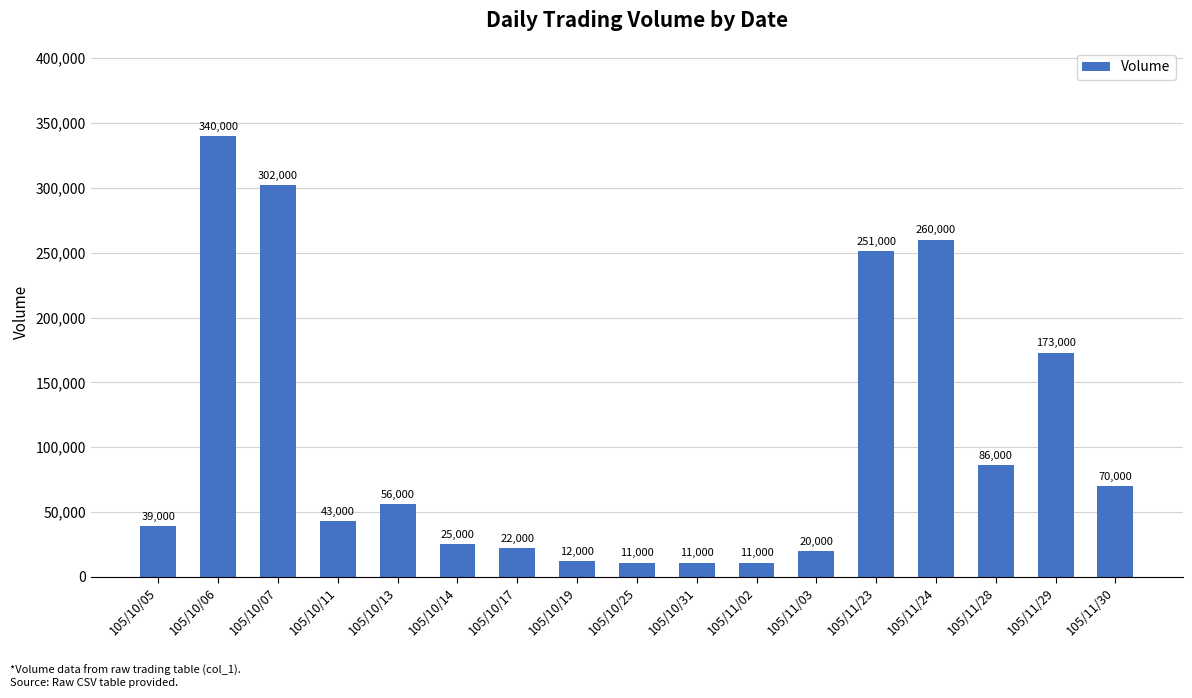

What is the value of the 6th bar from the left?

25000